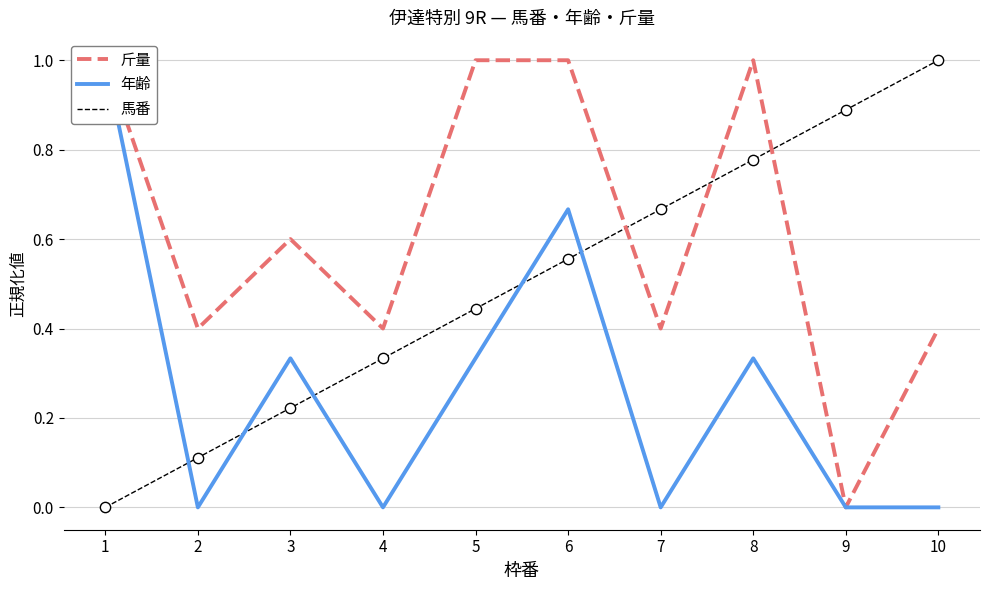

Which series has the largest total across all categories?

斤量